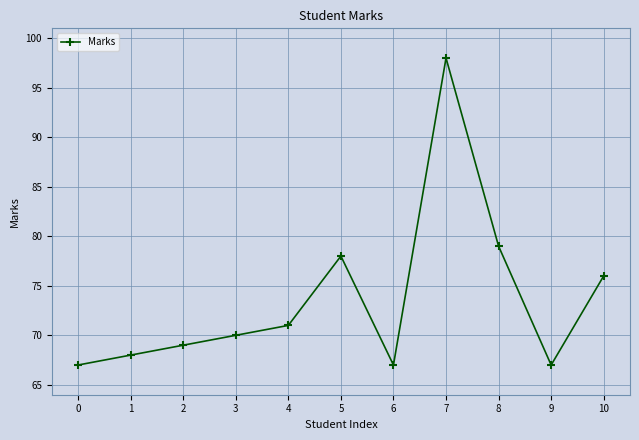

What is the value of the 7th point from the left?

67